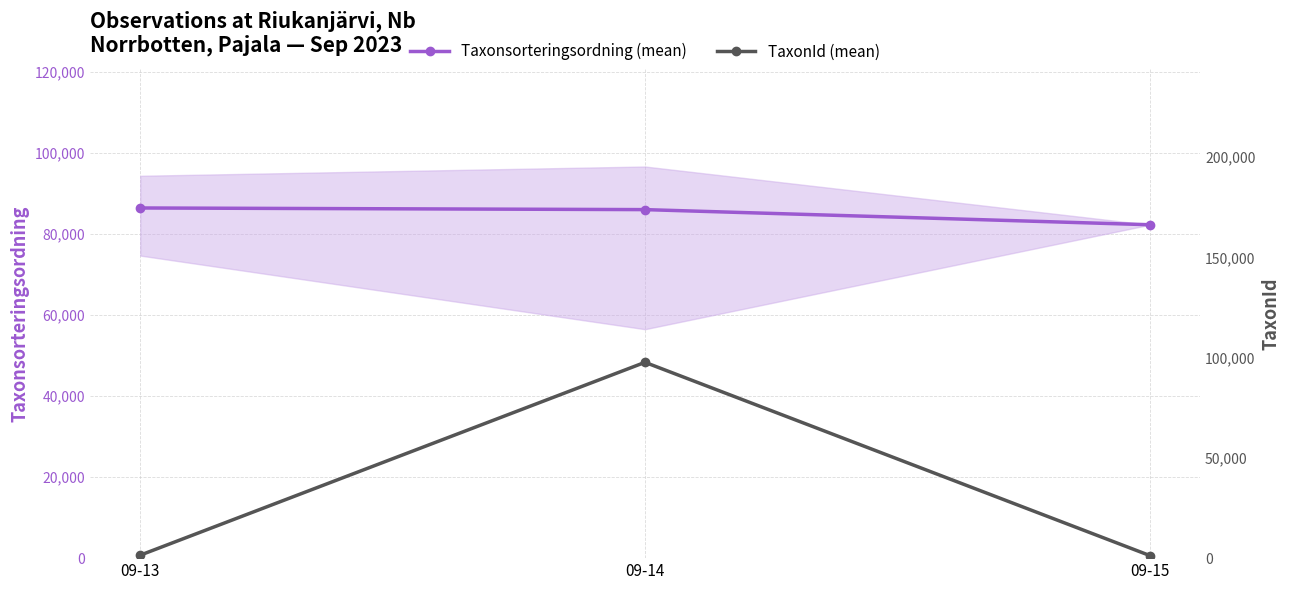

The TaxonId (mean) series shows 1488.0 at 09-13. True or false?

True